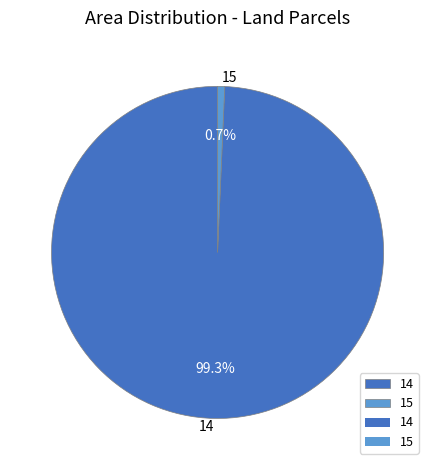

How much of the chart is everything except 14?

0.7%